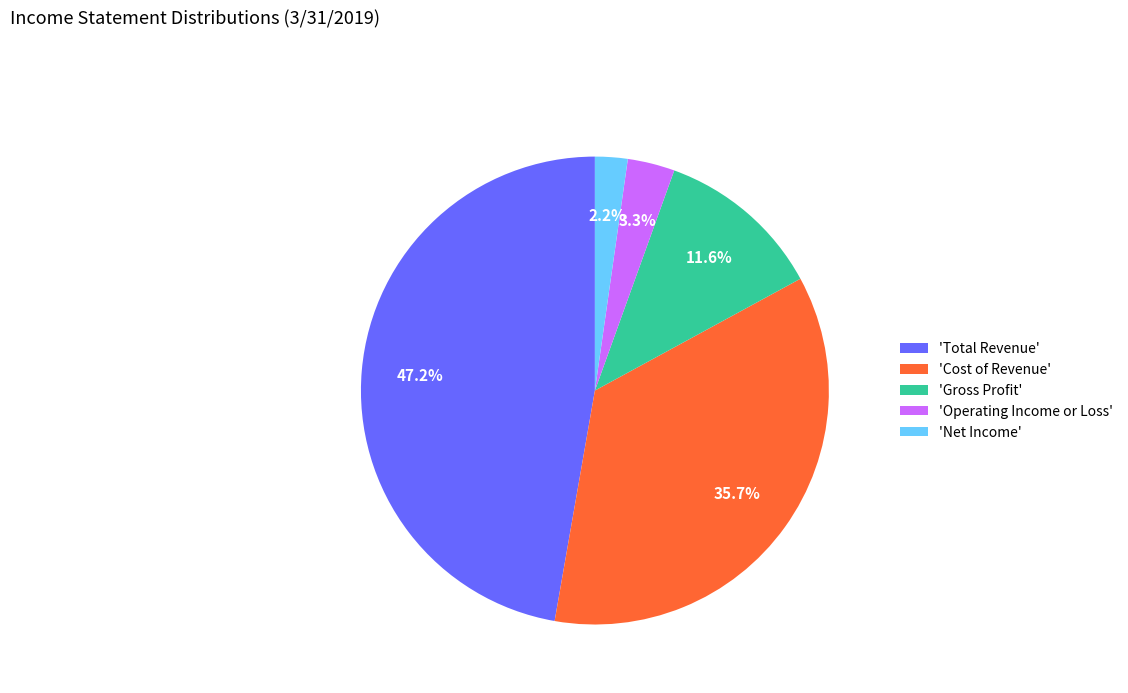

What is the ratio of the value at 'Cost of Revenue' to the value at 'Gross Profit'?

3.1